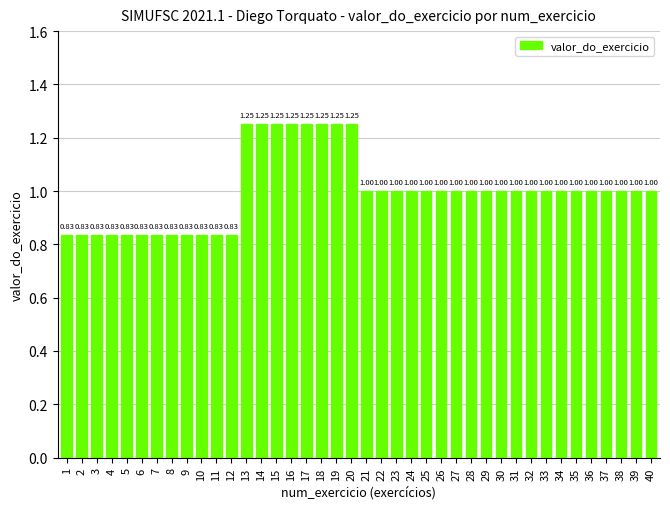

Which has a higher value, 1 or 36?

36